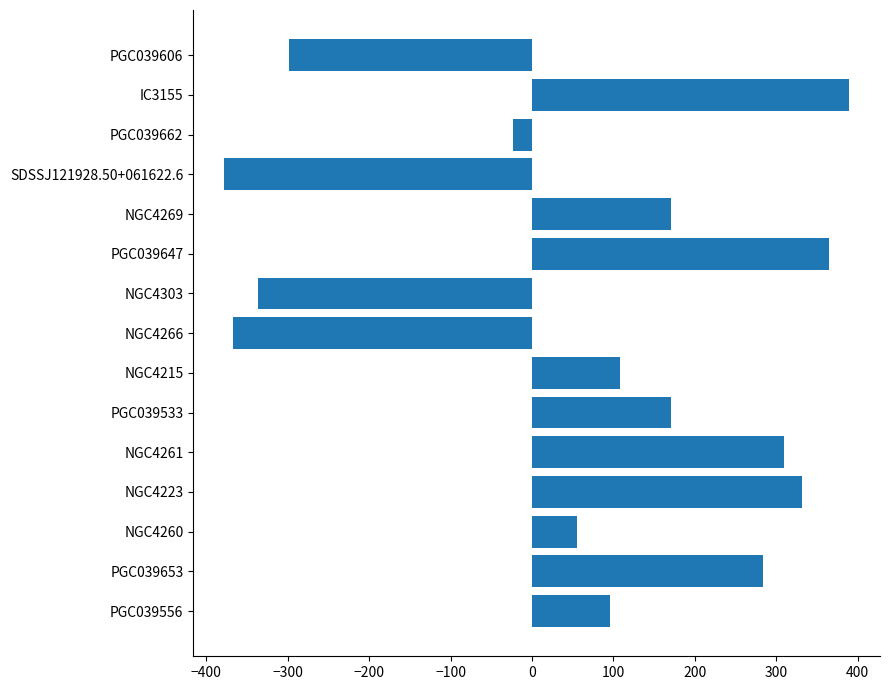

The value at PGC039556 is 156. True or false?

False